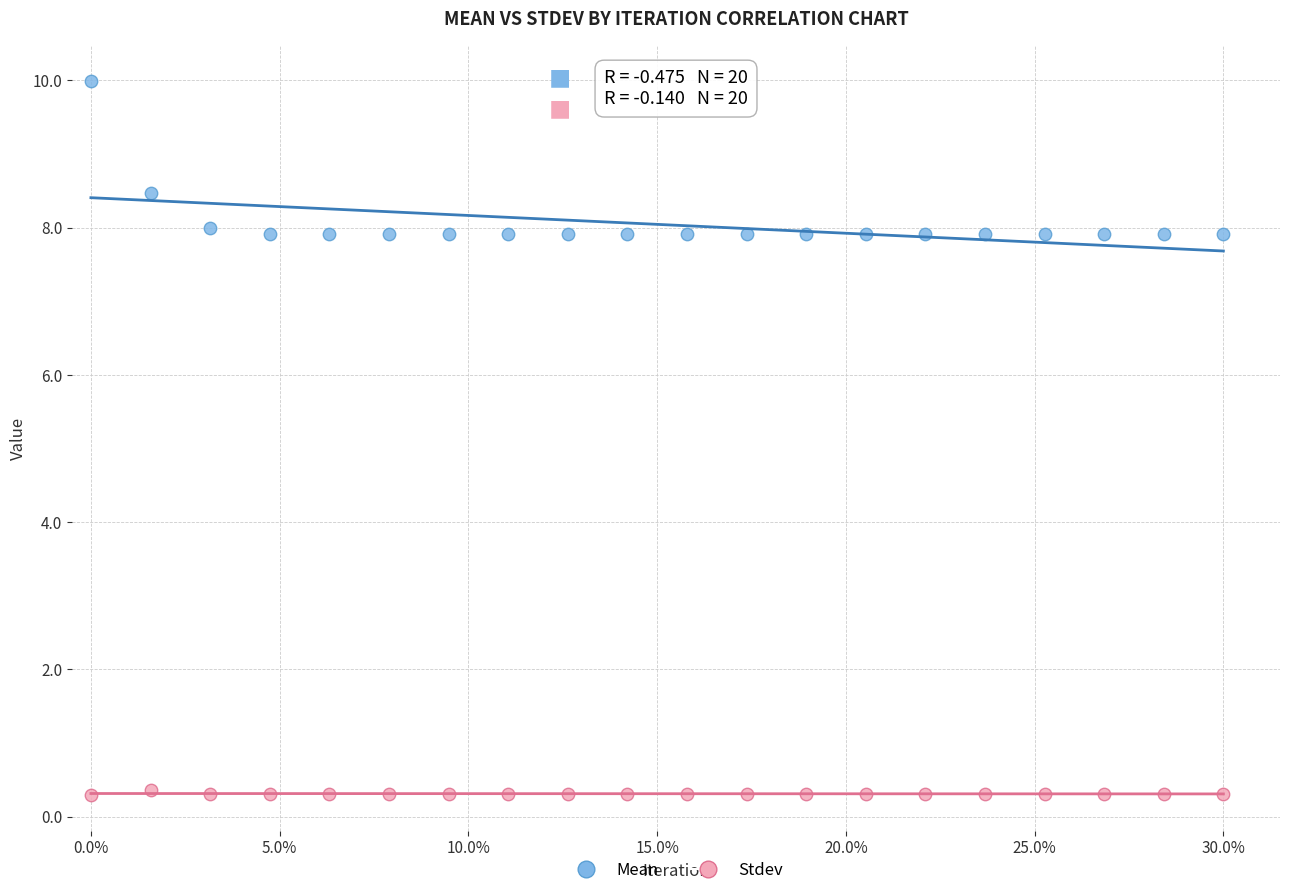

Which series contains the lowest Y value?

Stdev